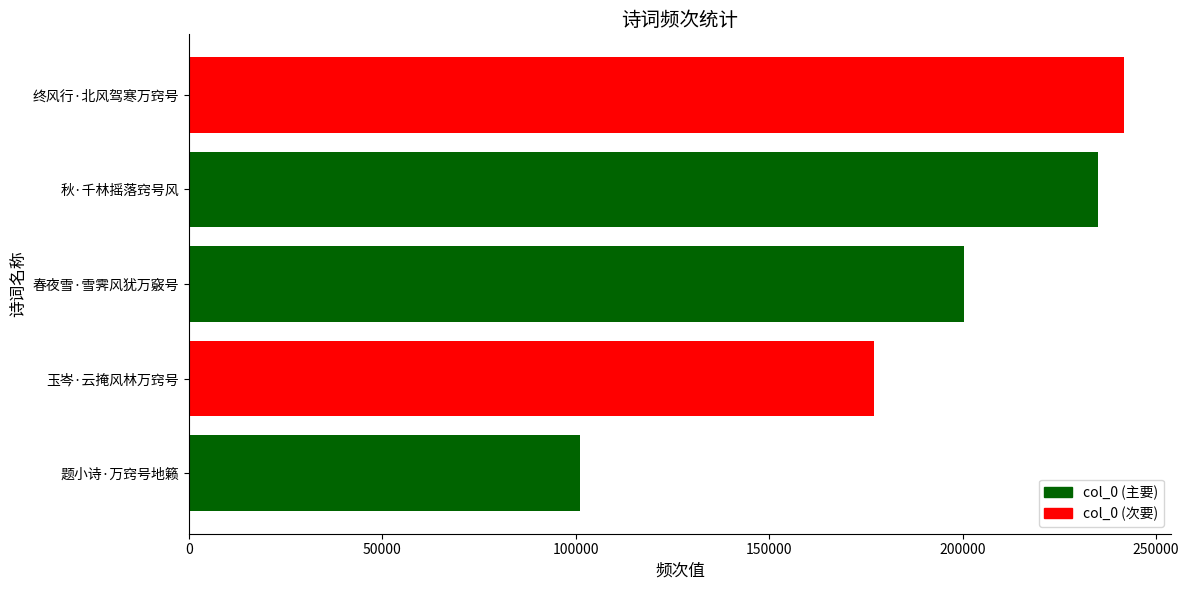

How many bars are there in total?

5